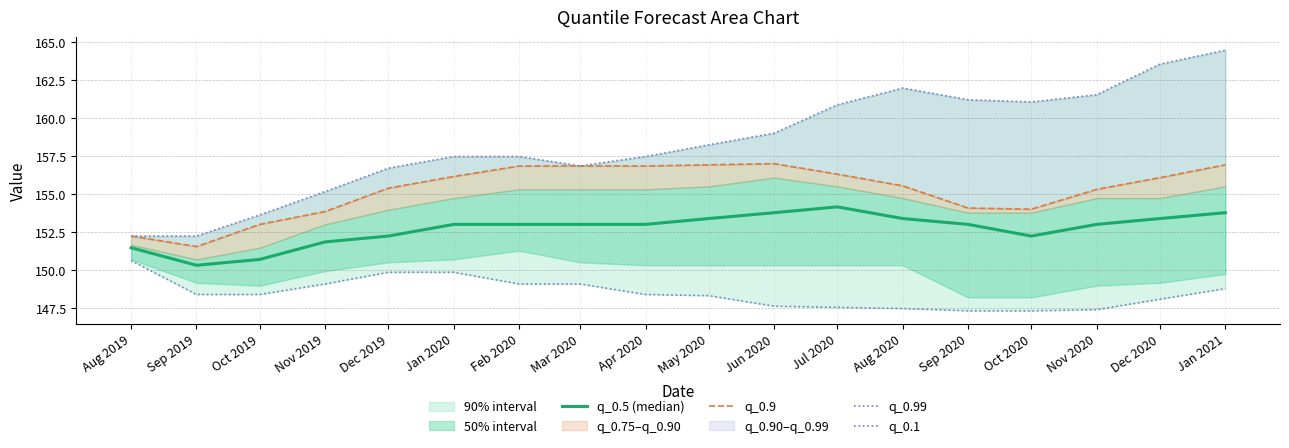

Rank the series by their maximum value, from highest to lowest.

q_0.99, q_0.9, q_0.5 (median), q_0.1